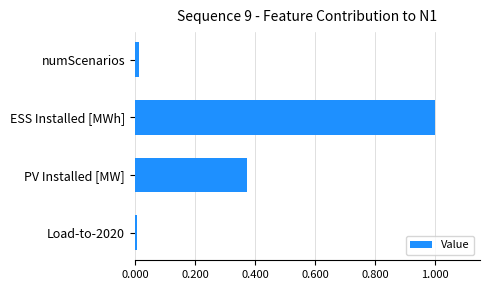

What is the sum of all values?

1.4